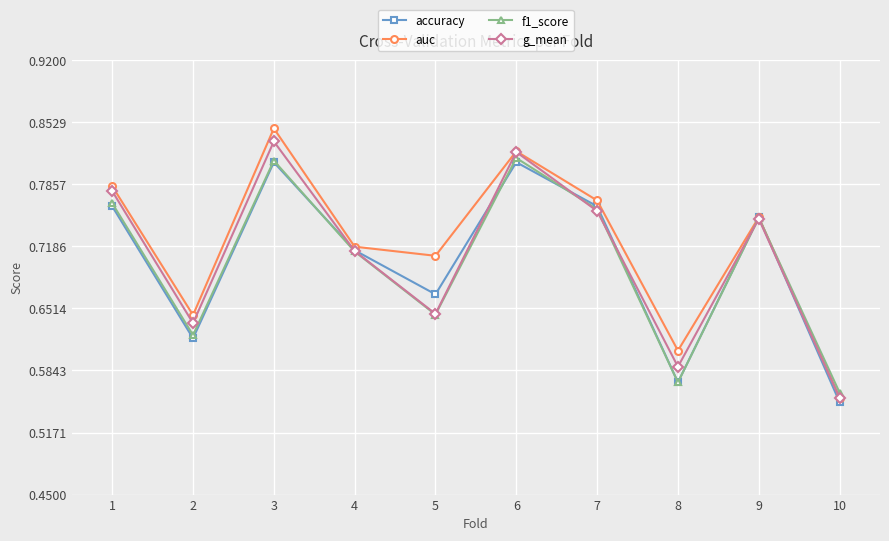

What is the difference between the maximum and minimum values in the accuracy series?

0.3